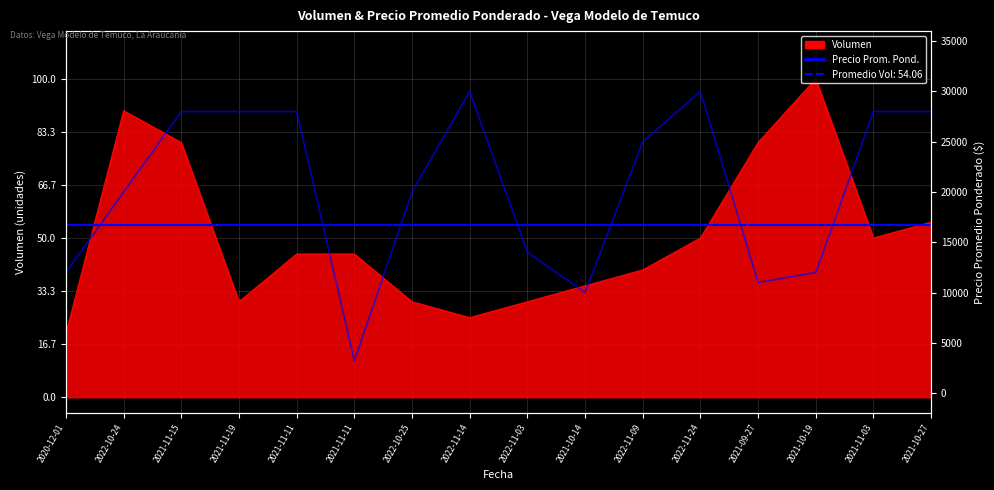

In Precio promedio ponderado, how many points are lower than both neighbors (excluding endpoints)?

3